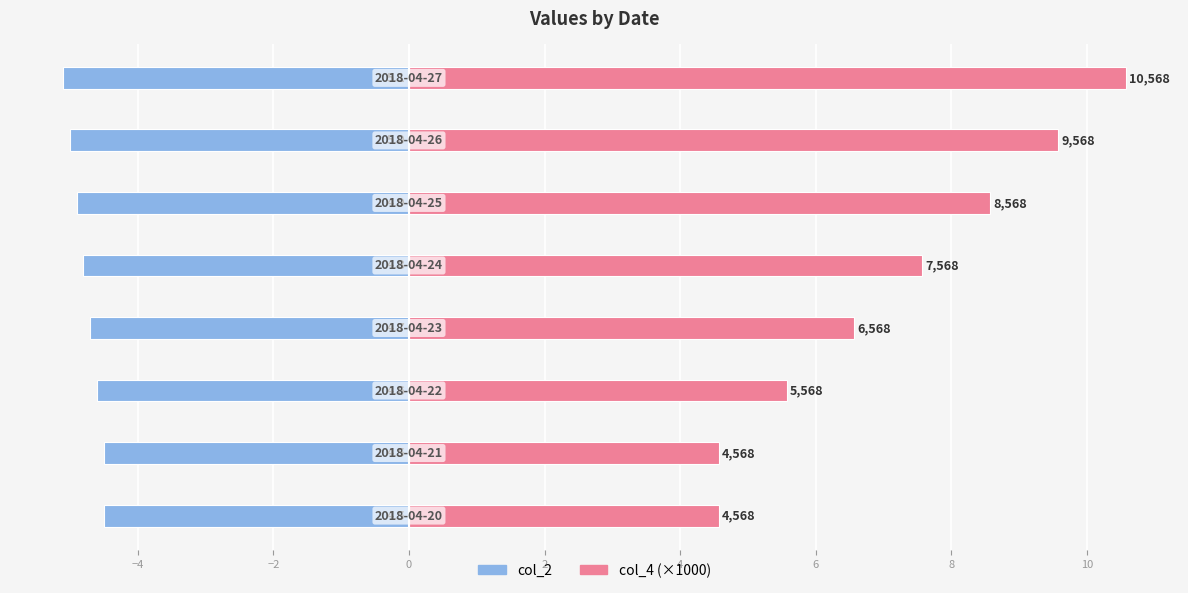

Is it true that col_4 equals 4.6 at −6?

True